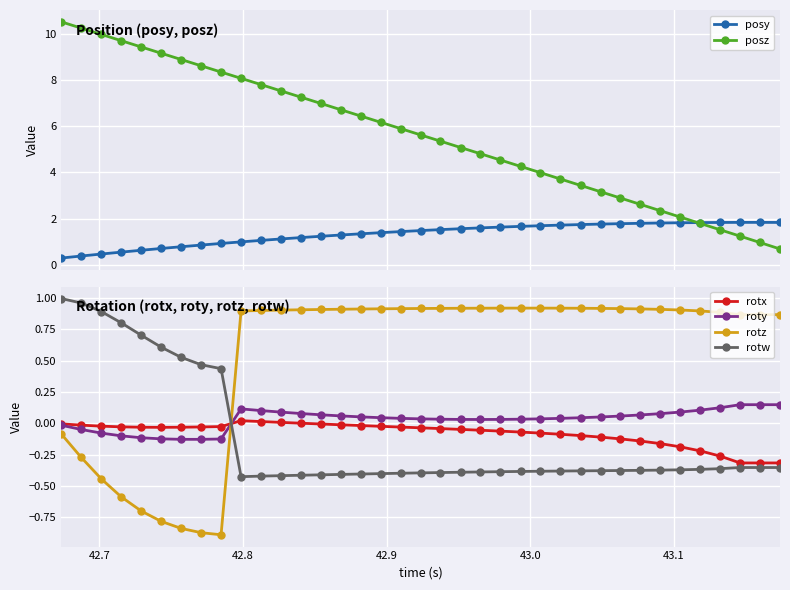

How many values in rotw are below zero?

28